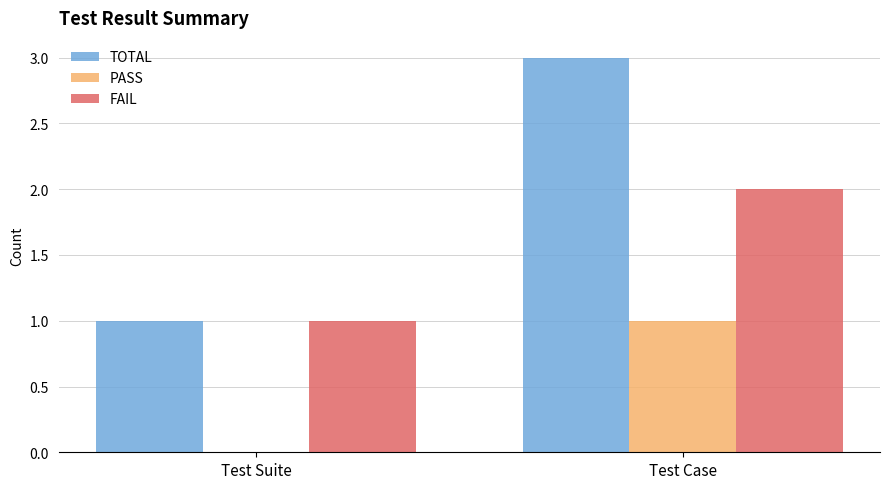

What is the total value across all series at Test Suite?

2